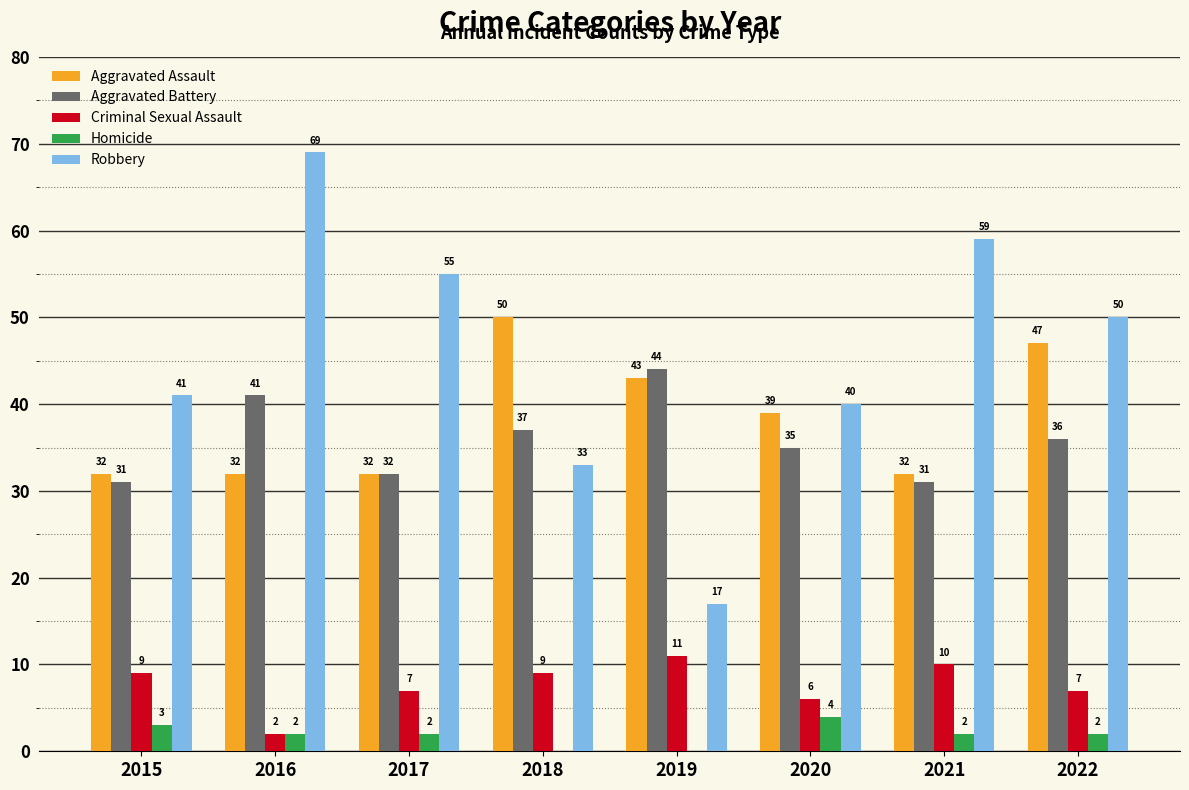

The Aggravated Battery series shows 36 at 2022. True or false?

True